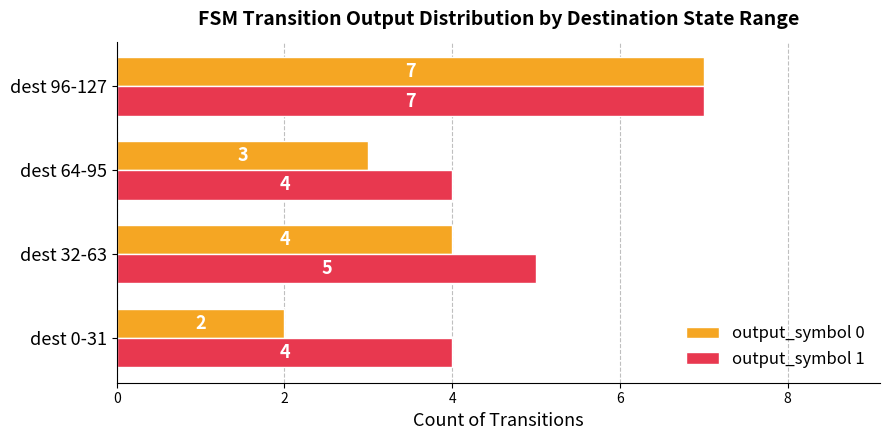

The value of output_symbol 1 at dest 96-127 is 7. True or false?

True